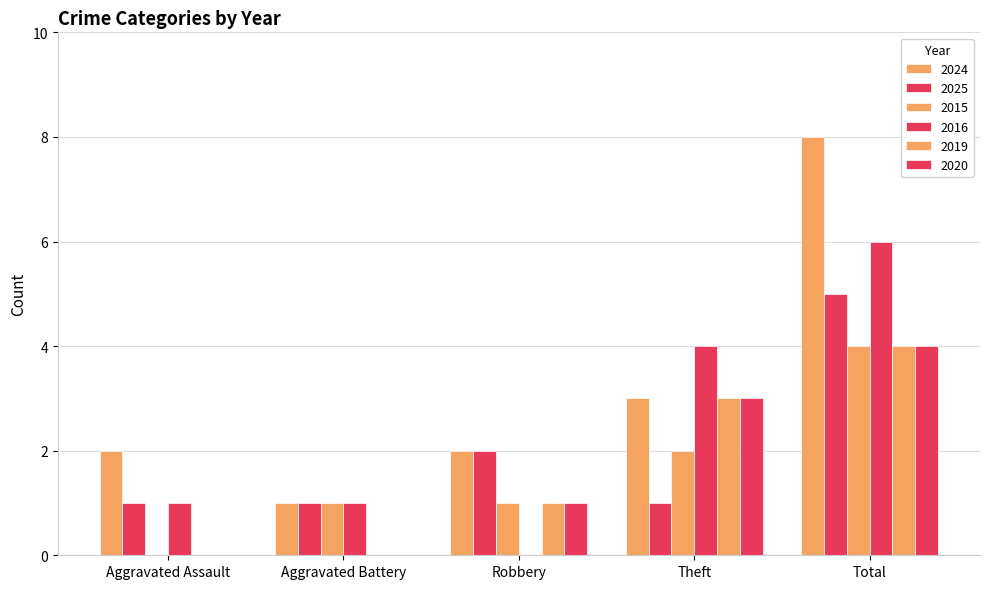

How many distinct data groups are displayed?

6